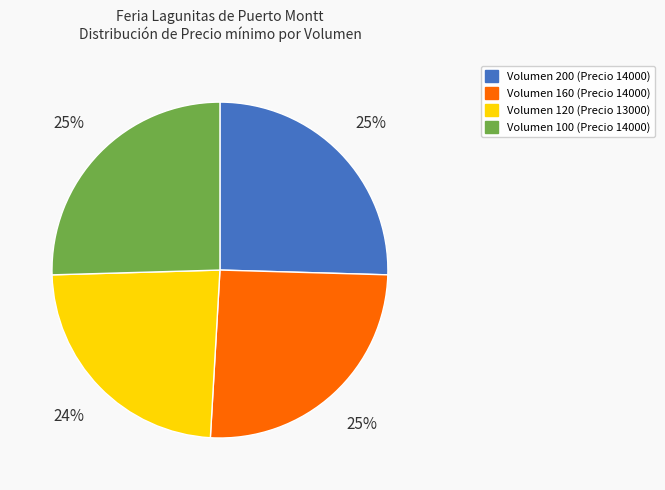

To the nearest percent, what is the average slice percentage?

25%